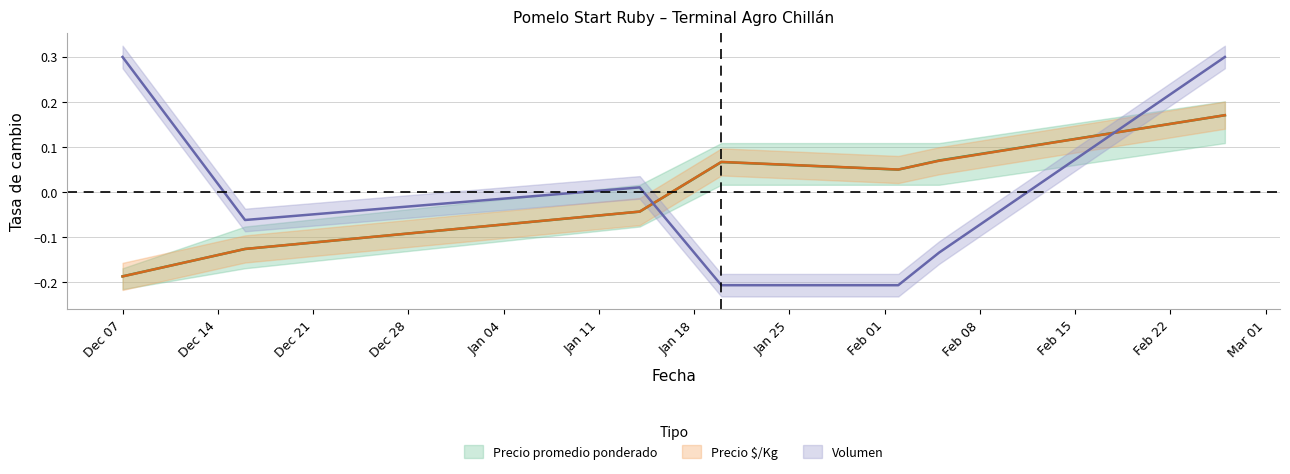

Which has a higher value, 2021-02-05 or 2020-12-16?

2021-02-05